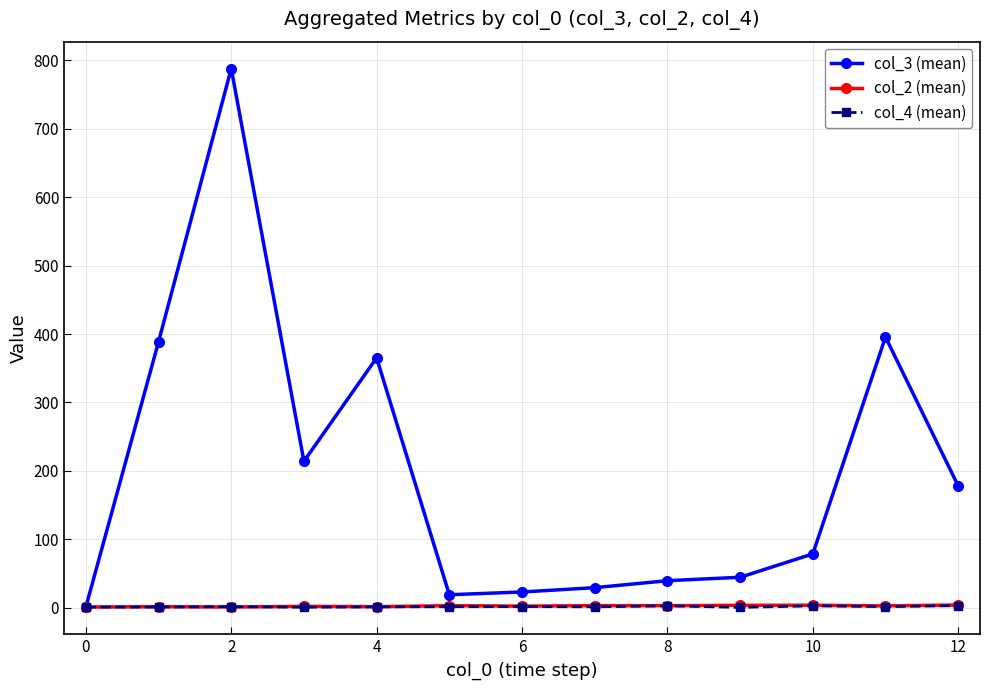

What is the maximum value shown in the chart?

788.0